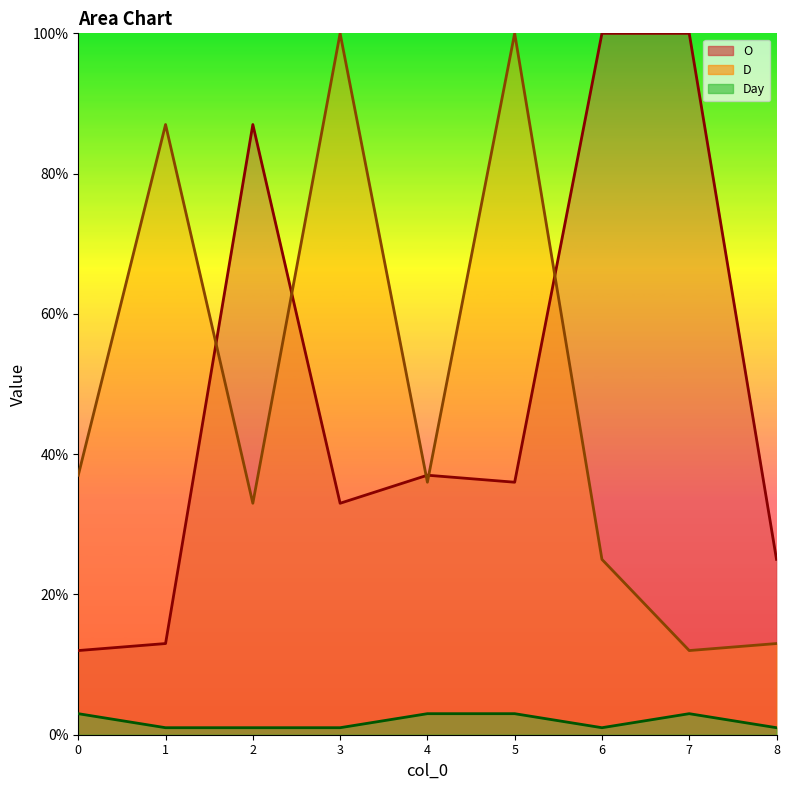

What is the difference between the maximum and minimum values in the D series?

88